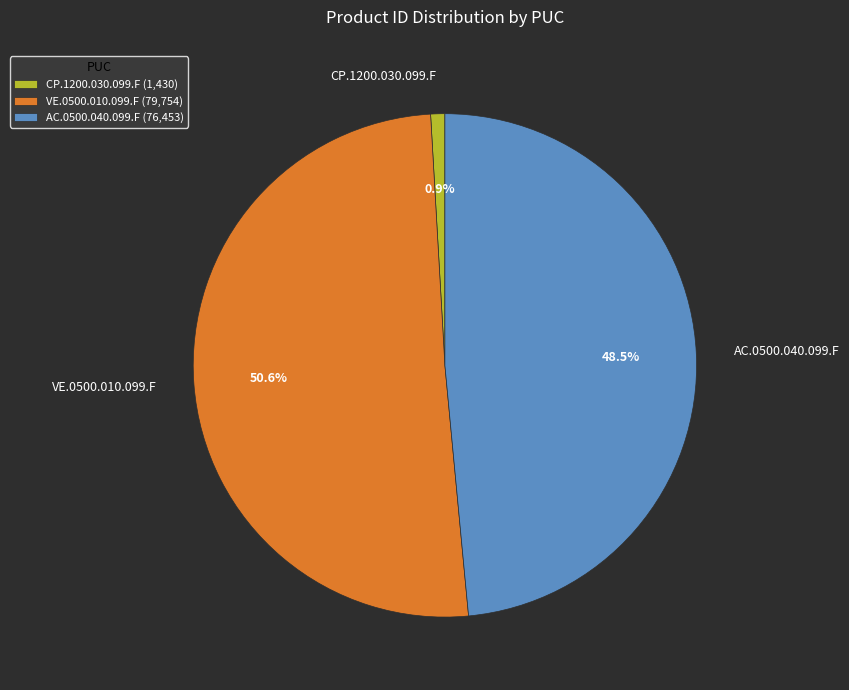

To the nearest percent, what is the combined percentage of AC.0500.040.099.F and VE.0500.010.099.F?

99%